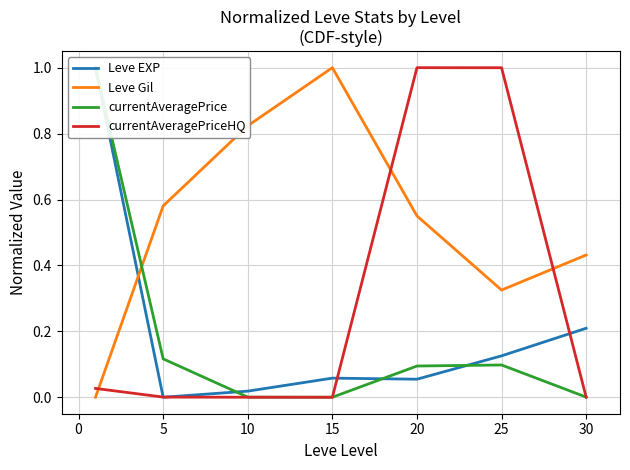

Where is the first local maximum for currentAveragePrice?

20